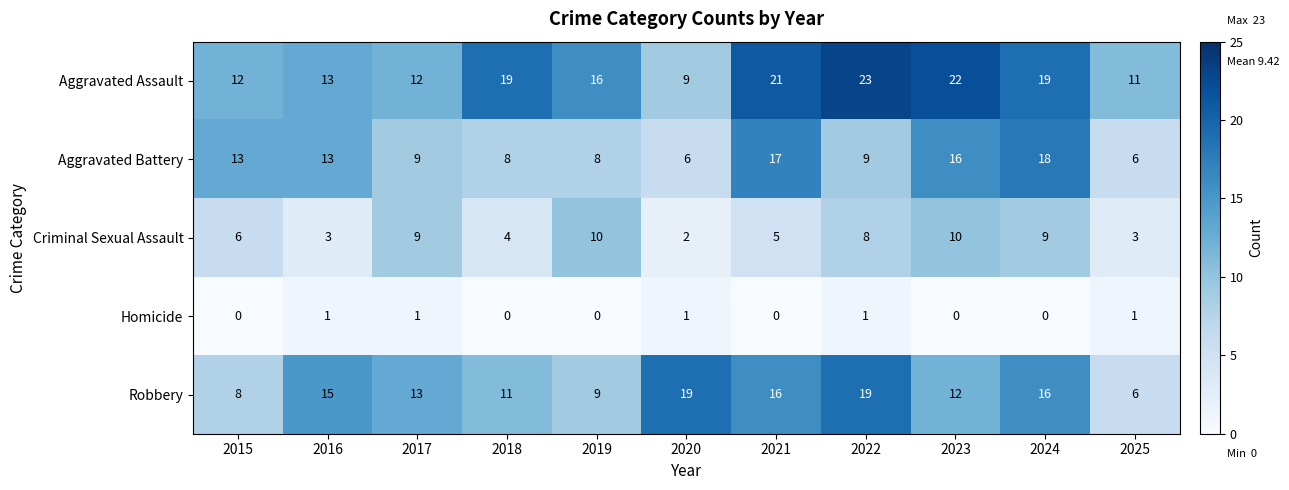

How many distinct data groups are displayed?

5